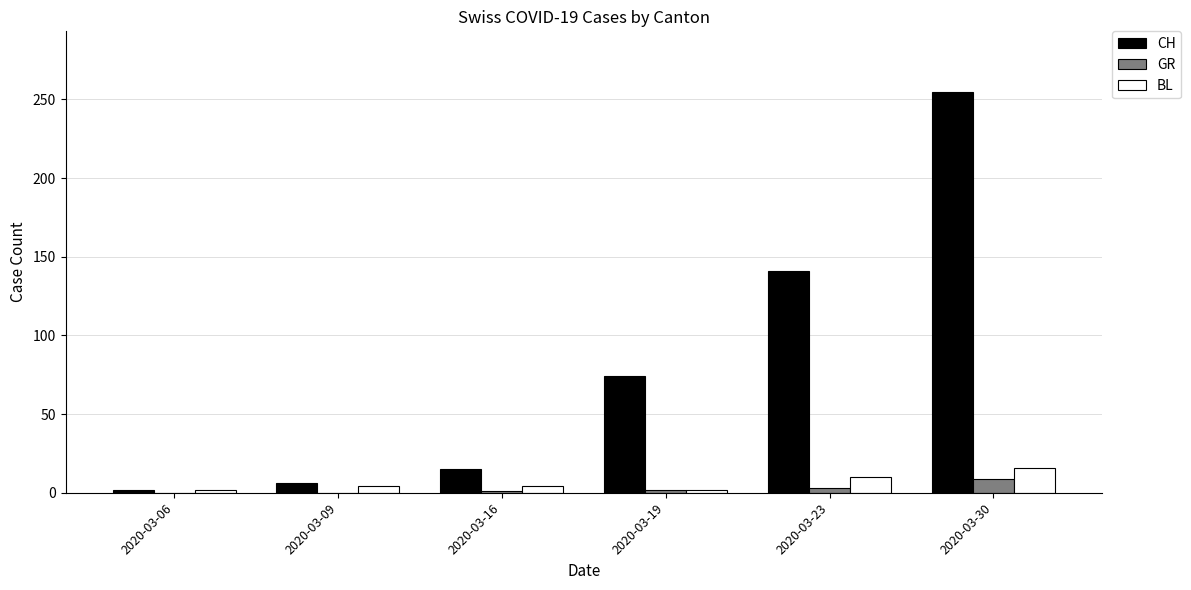

Count the number of categories in the chart.

6